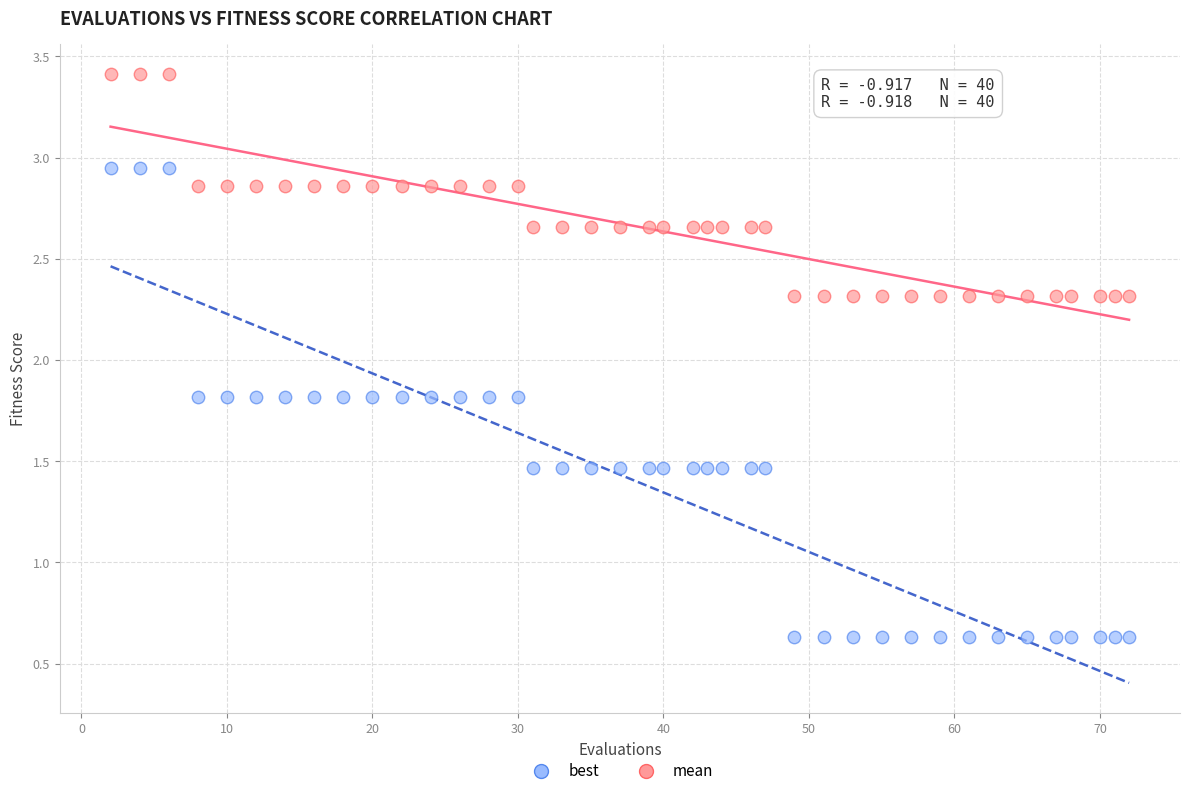

Which series has the widest spread of Y values?

best